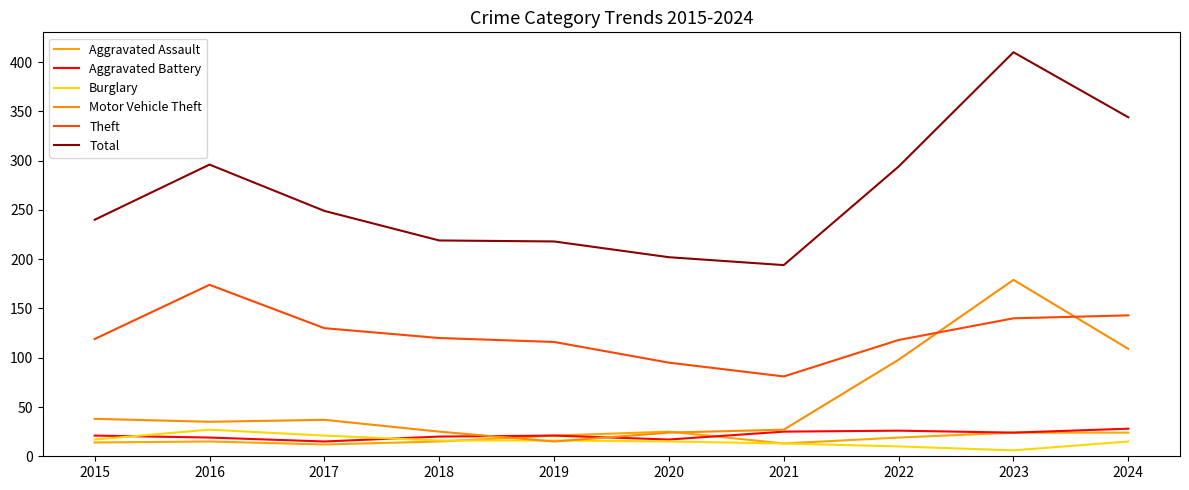

Does the chart have visible grid lines?

No